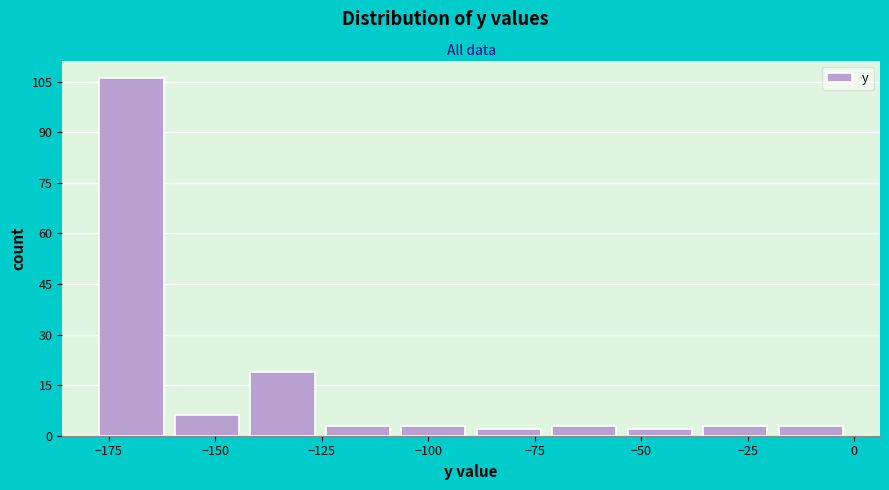

Around what value on the x-axis is the tallest bar? Give the approximate position of its centre, as read against the axis.

-170